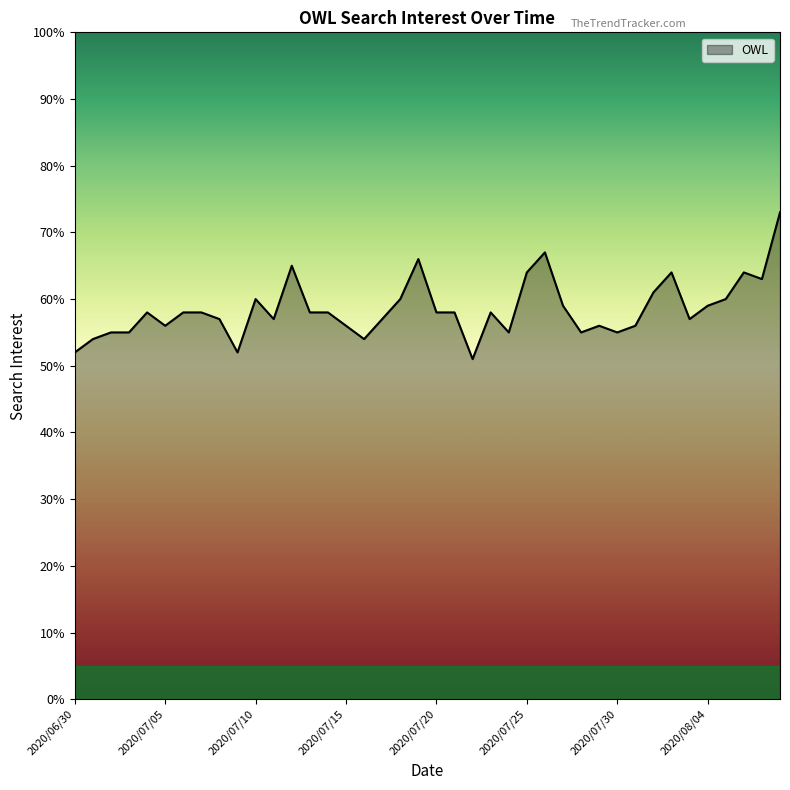

What is the difference between the maximum and minimum values?

22